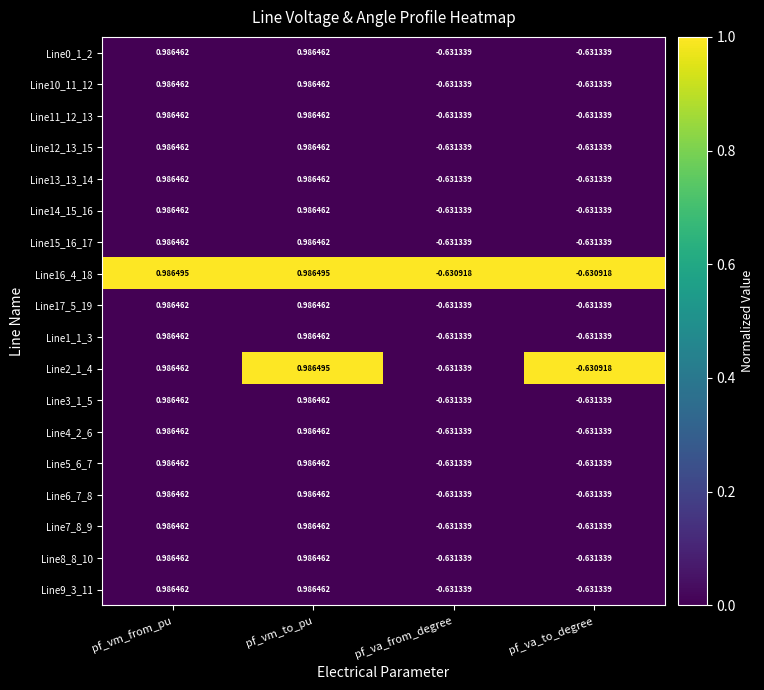

Is the value of Line13_13_14 at pf_vm_from_pu greater than the value of Line7_8_9 at pf_va_to_degree?

Yes